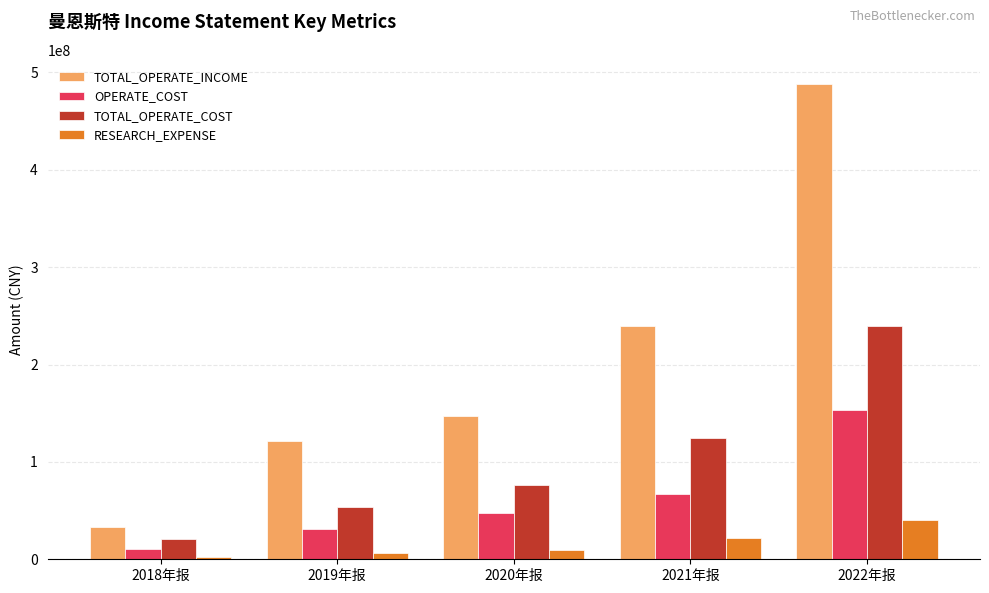

List the series in order of their overall mean, lowest first.

RESEARCH_EXPENSE, OPERATE_COST, TOTAL_OPERATE_COST, TOTAL_OPERATE_INCOME